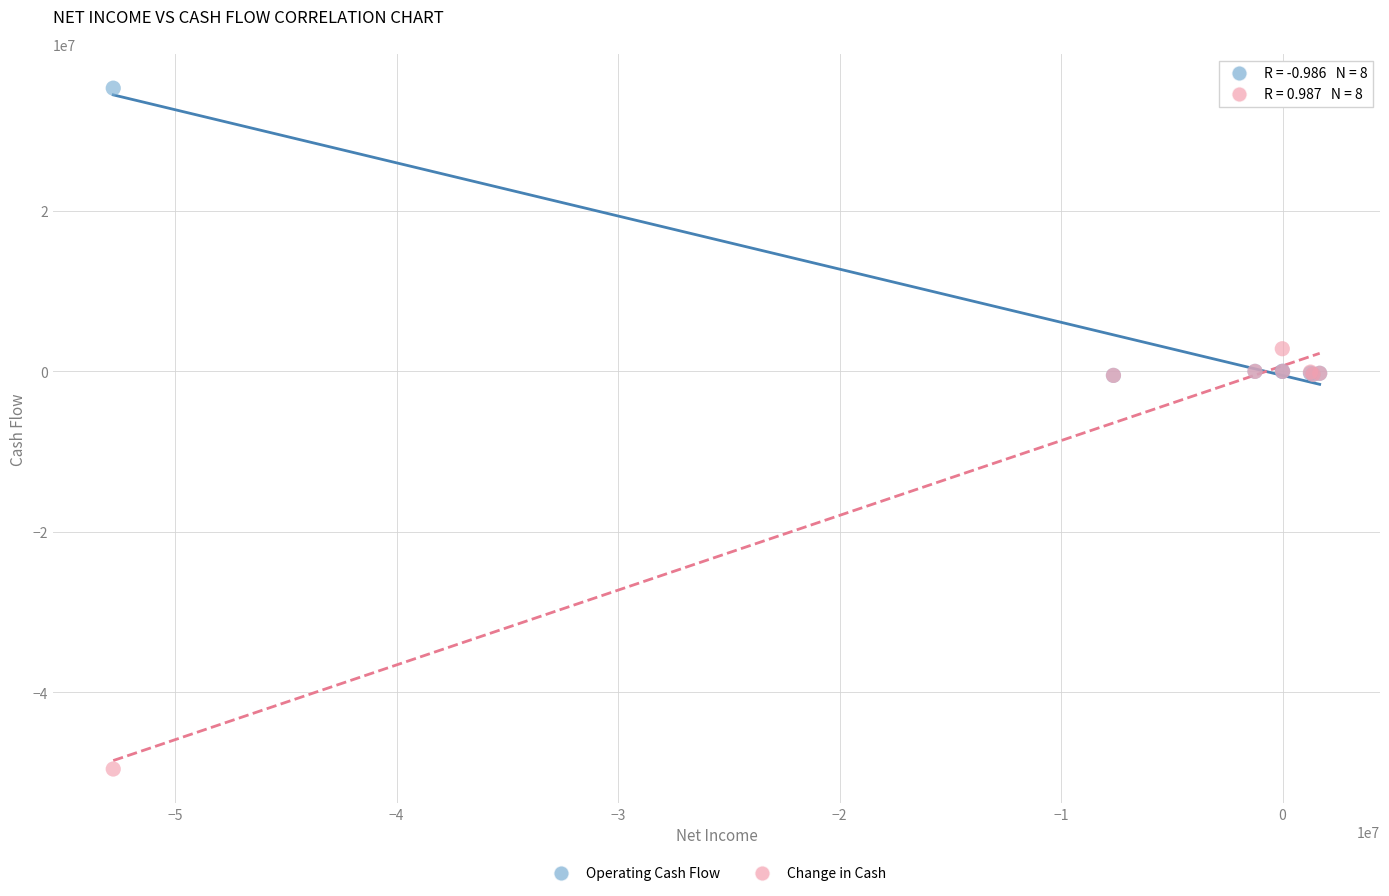

Which series contains the highest Y value?

Operating Cash Flow